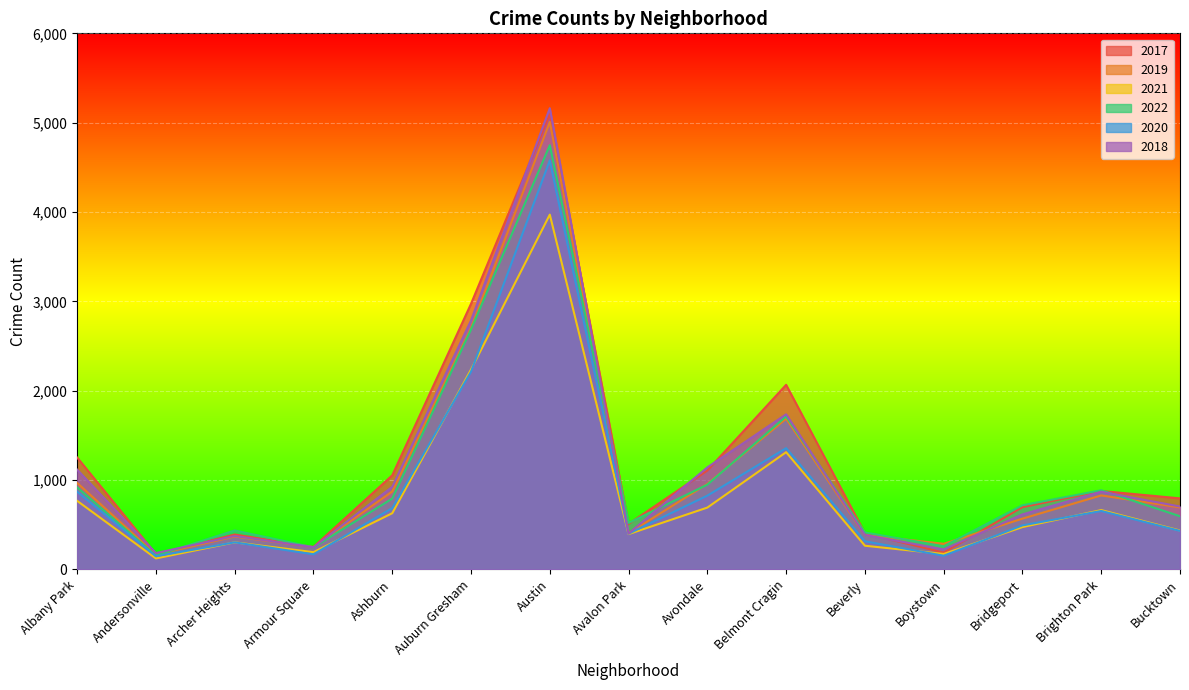

What is the label of the 9th point from the right?

Austin